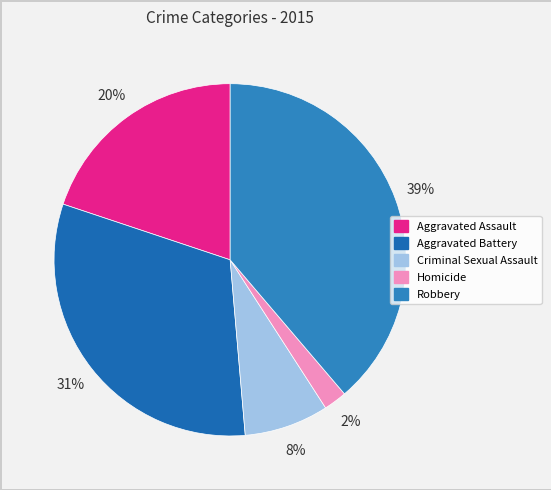

Which slice is the smallest?

Homicide